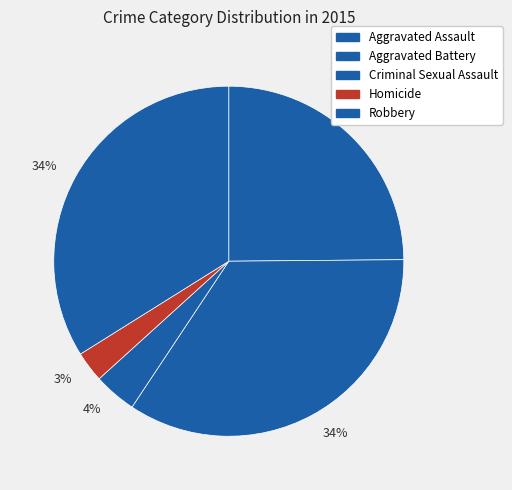

What percentage is the Robbery slice, to the nearest percent?

34%